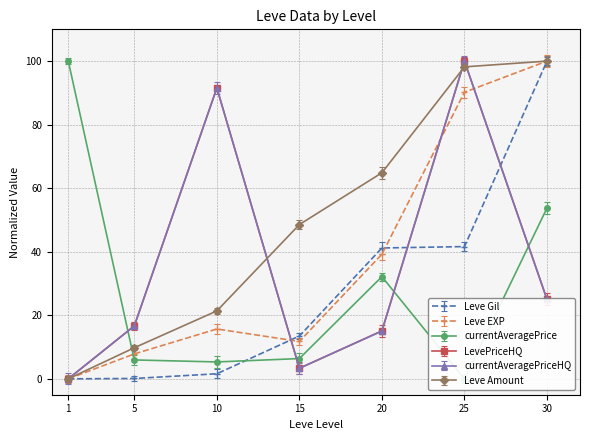

What are all the series names shown in the legend?

Leve Gil, Leve EXP, currentAveragePrice, LevePriceHQ, currentAveragePriceHQ, Leve Amount